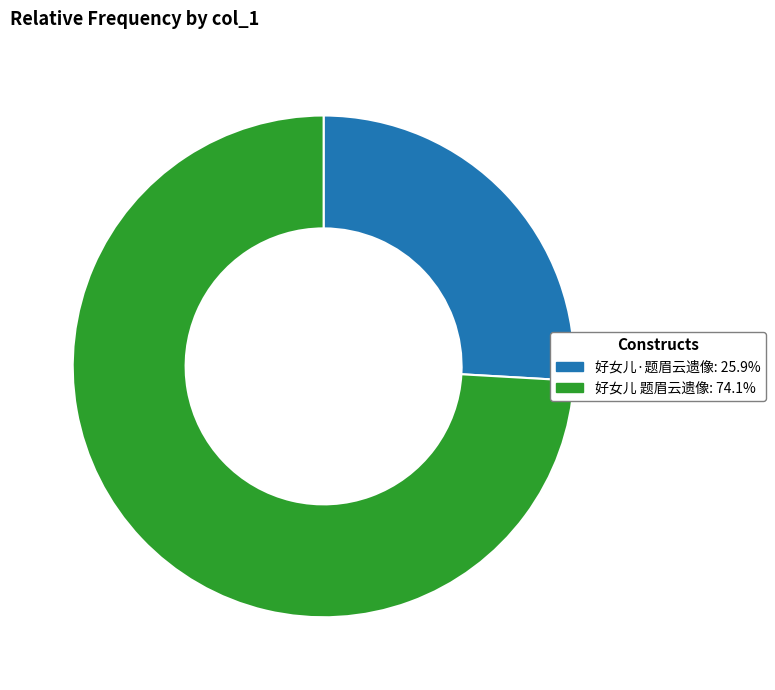

How many segments does this pie chart have?

2